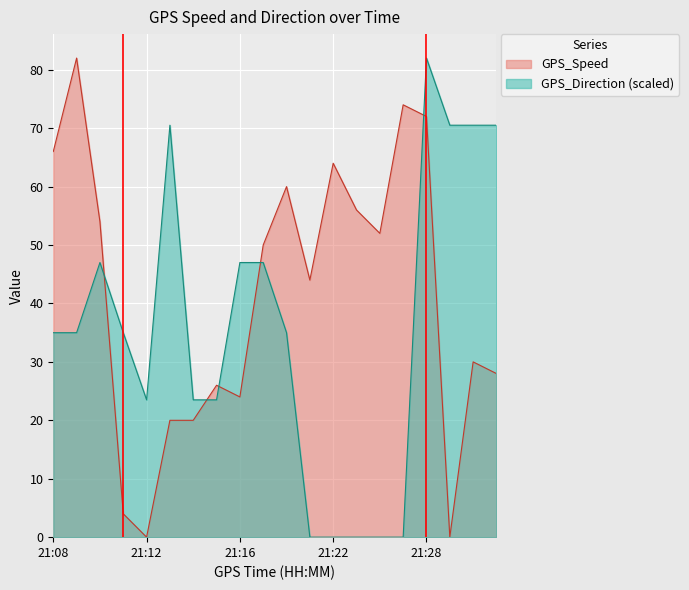

Rank the series by their average value, from highest to lowest.

GPS_Speed, GPS_Direction (scaled)